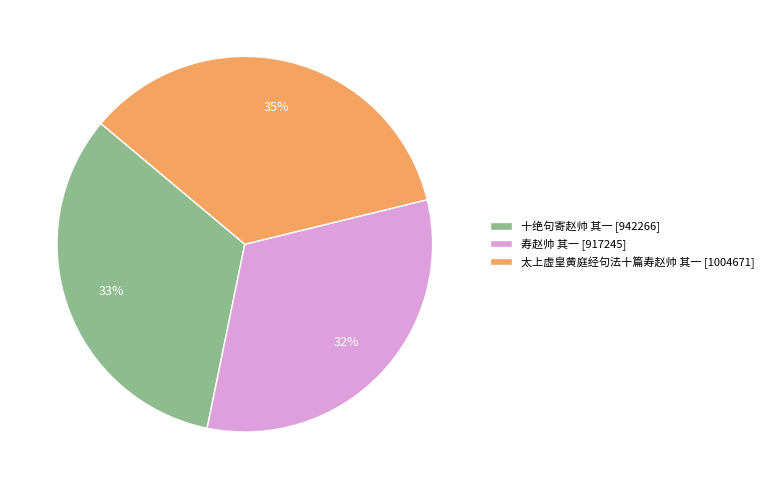

What is the ratio of the value at 太上虚皇黄庭经句法十篇寿赵帅 其一 to the value at 十绝句寄赵帅 其一?

1.1